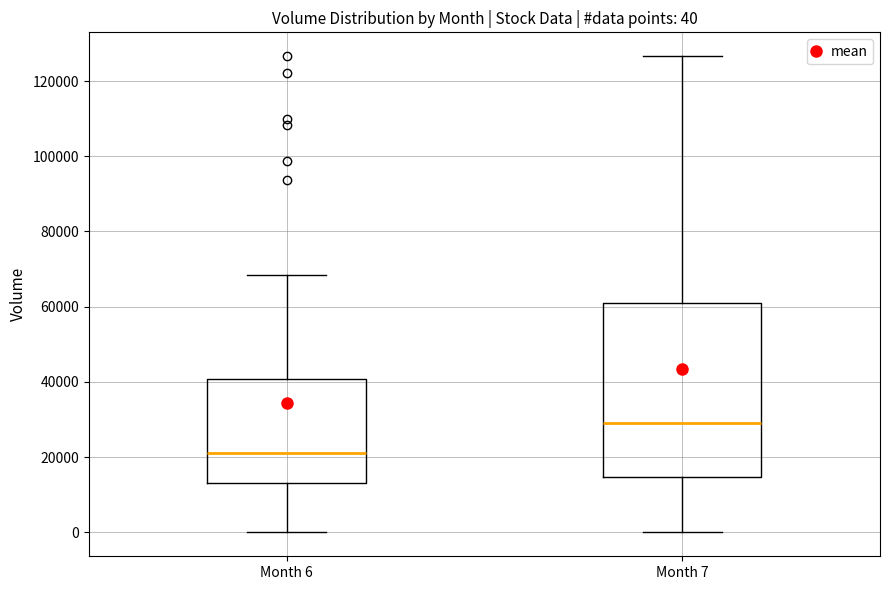

Which box's median line is the lowest?

Month 6